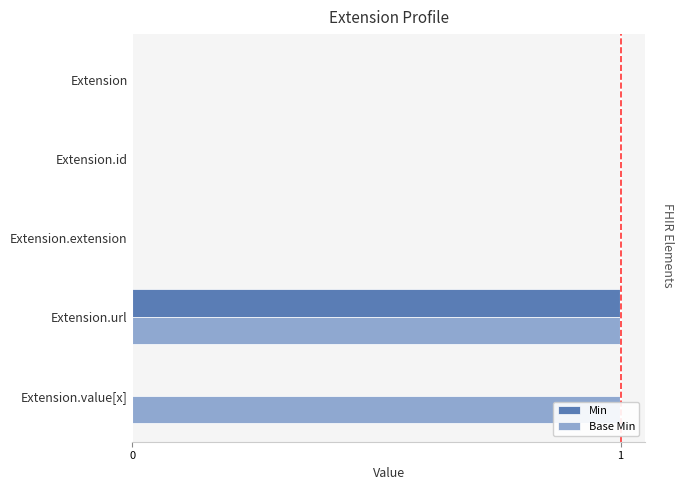

Reading right to left, transcribe all the data shown in this chart.

Min: 0	1	0	0	0
Base Min: 1	1	0	0	0